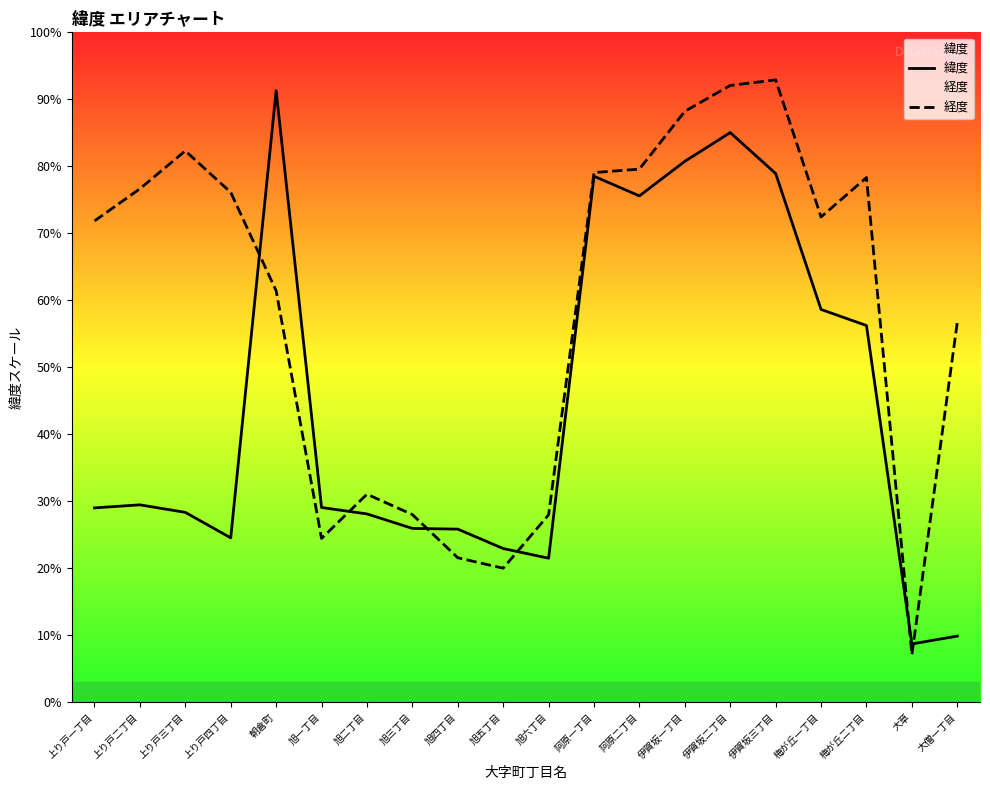

How many intersections are there between 経度 and 緯度?

6